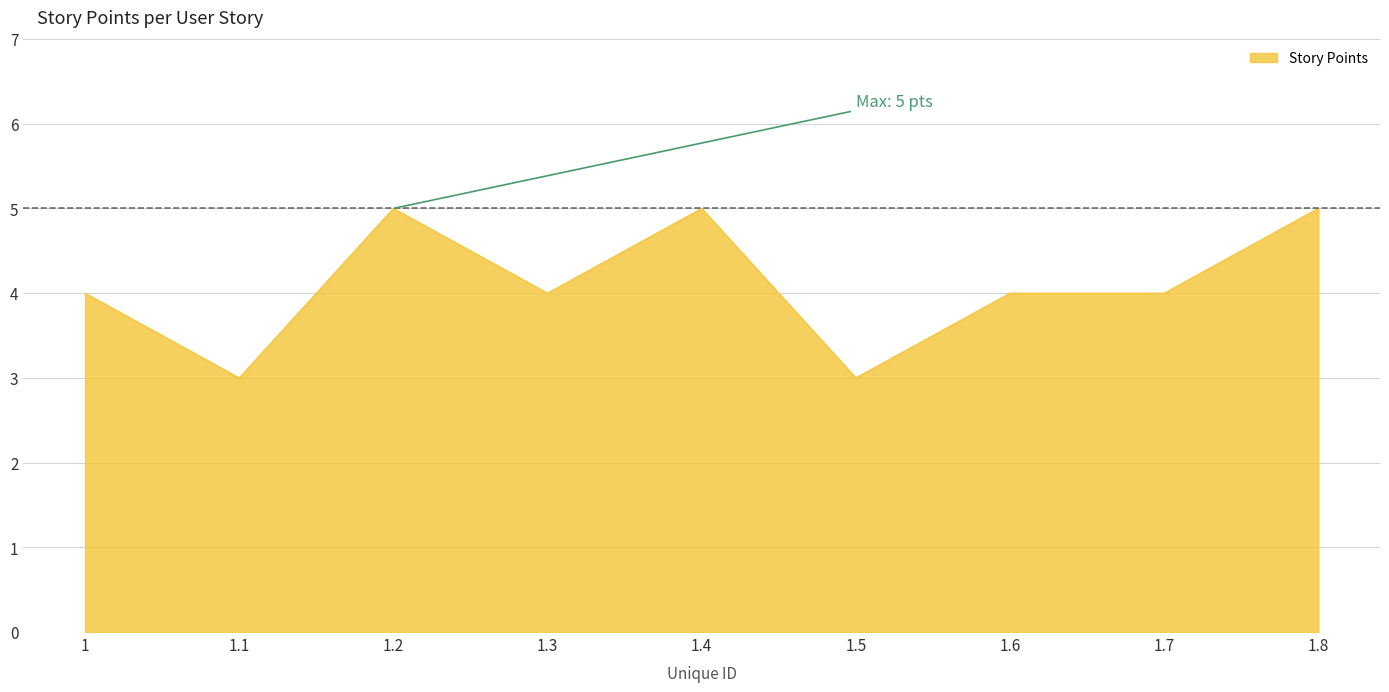

What is the change in value from 1.5 to 1.8?

+2